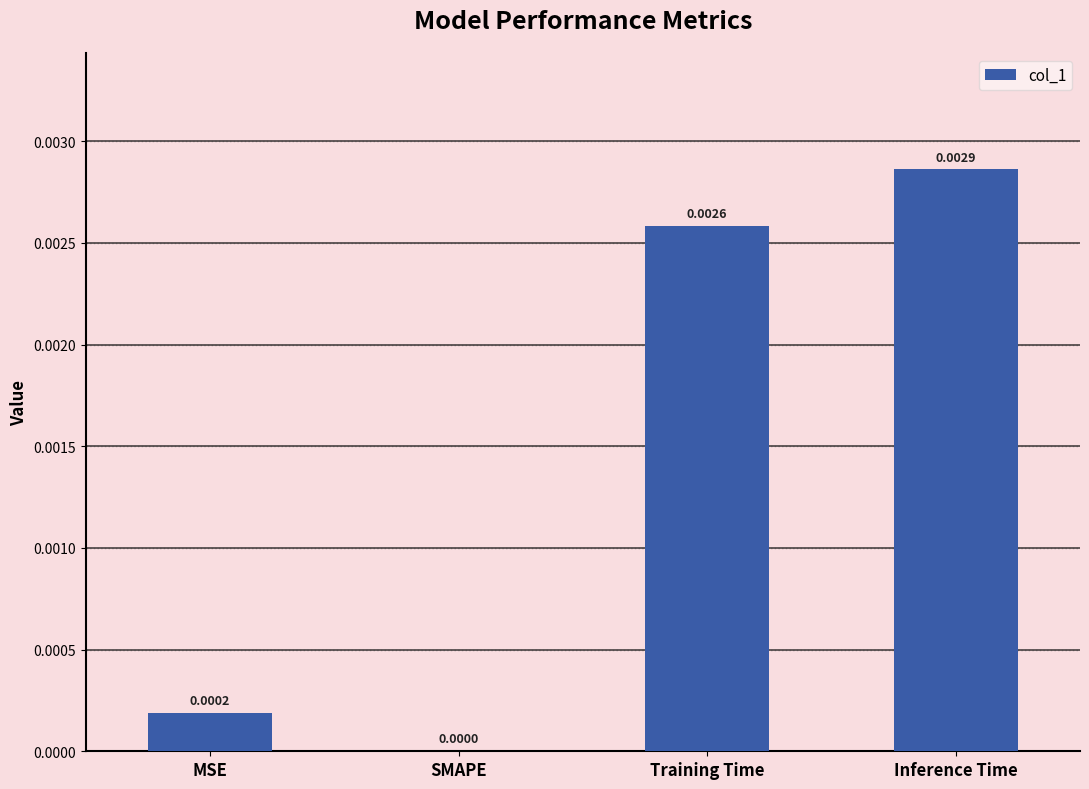

Which has a higher value, Training Time or Inference Time?

Inference Time